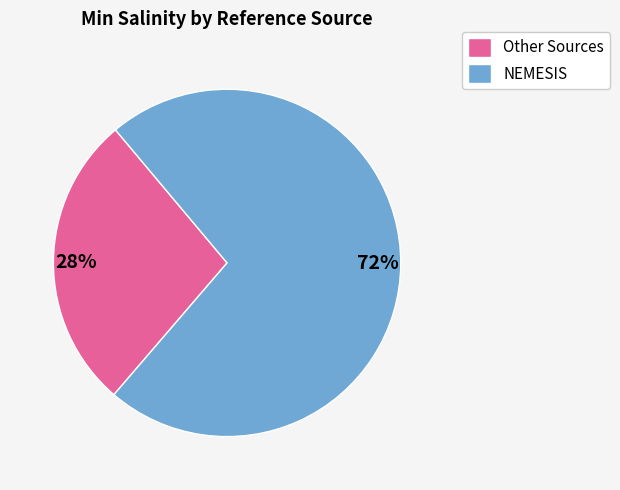

What is the ratio of the value at NEMESIS to the value at Other Sources?

2.6